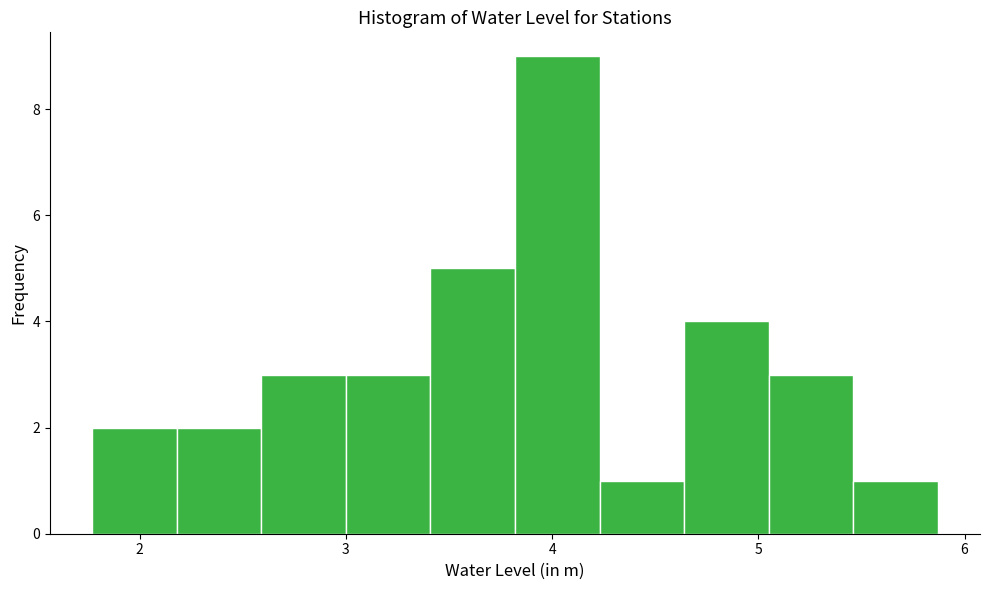

Reading left to right, transcribe this chart: for each bar, give the range it covers on the x-axis and its height. Neither the bar edges nor the heights are printed on the chart, so give them approximately, as read against the axes.

1.77 to 2.18: 2
2.18 to 2.59: 2
2.59 to 3.00: 3
3.00 to 3.41: 3
3.41 to 3.82: 5
3.82 to 4.23: 9
4.23 to 4.64: 1
4.64 to 5.05: 4
5.05 to 5.46: 3
5.46 to 5.87: 1